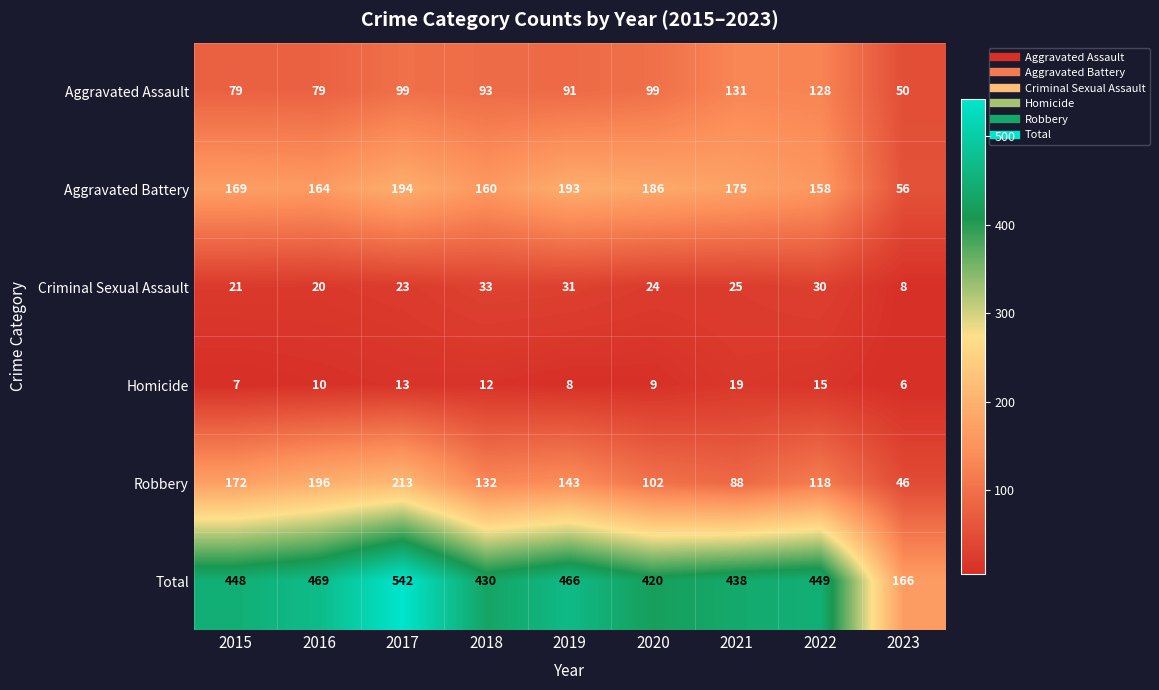

Which series changed the most between 2019 and 2023?

Total